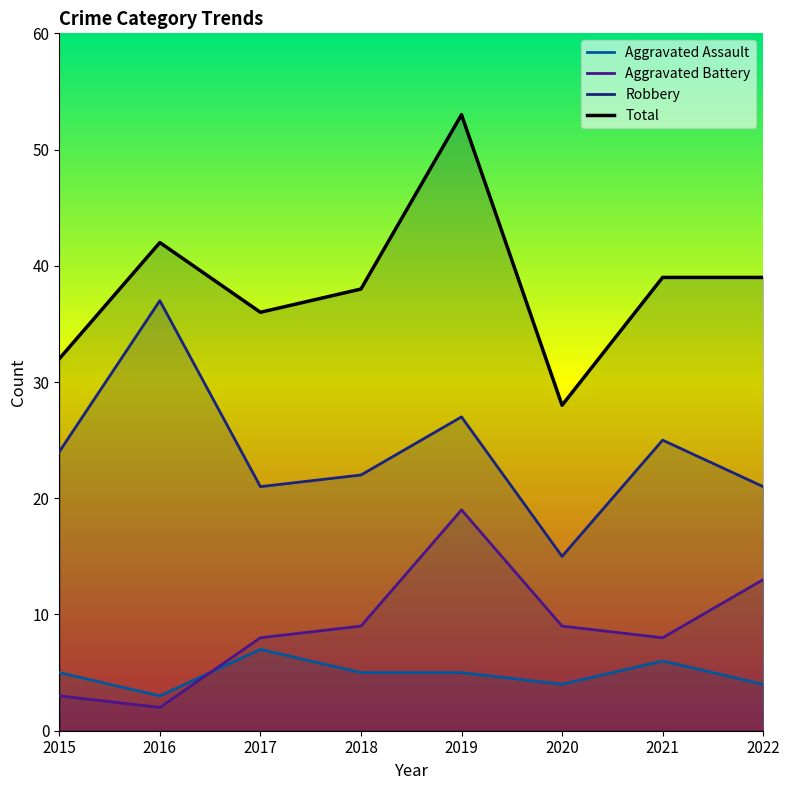

What is the approximate value of Aggravated Battery at 2018, to the nearest 10?

10